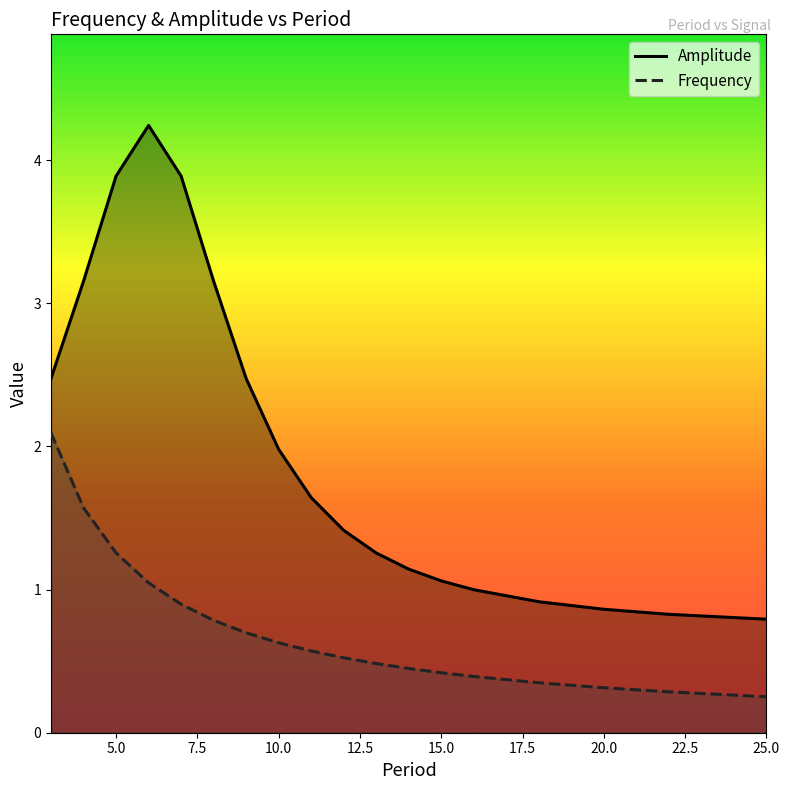

At which label is Amplitude closest to 2?

10